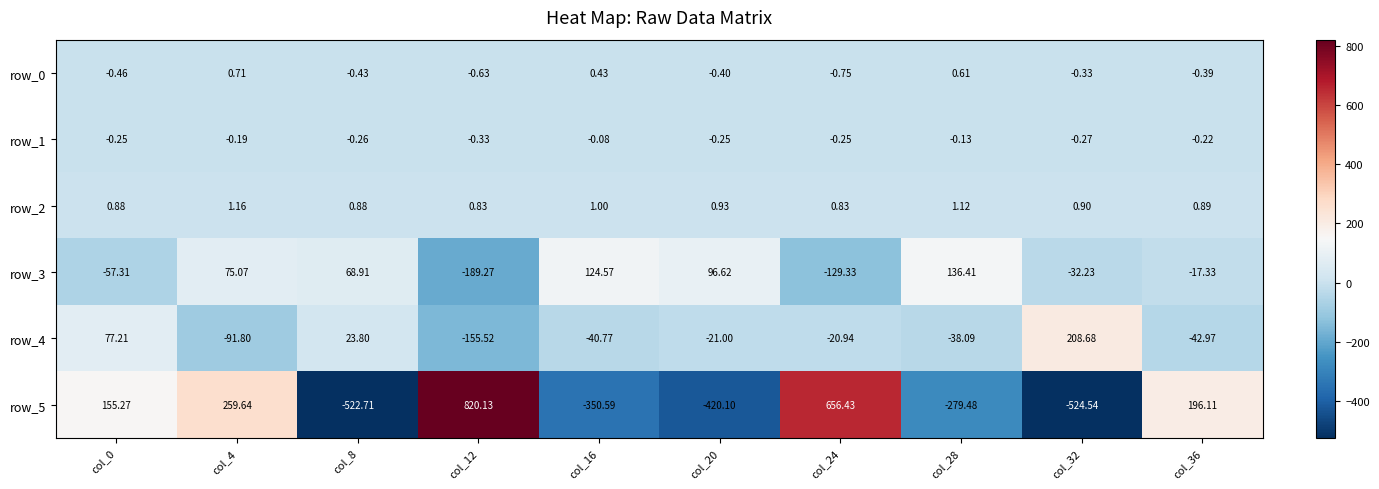

What is the minimum value for row_2?

0.8